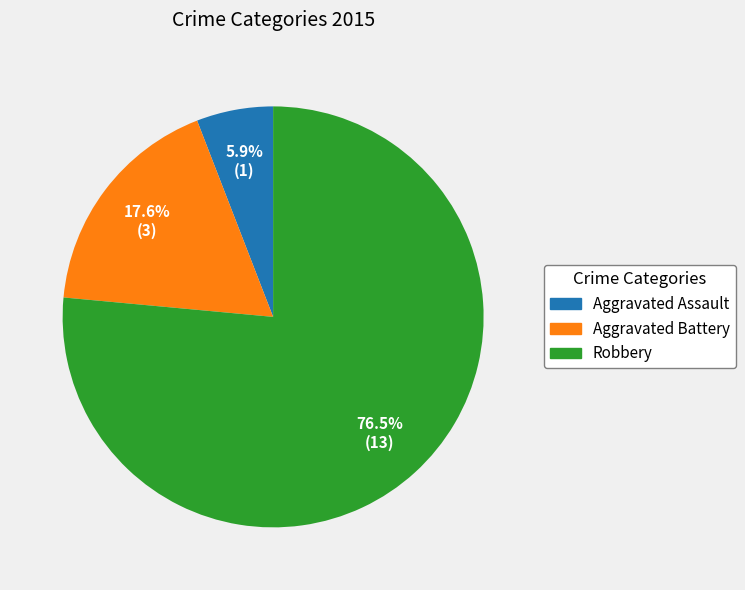

How many segments does this pie chart have?

3